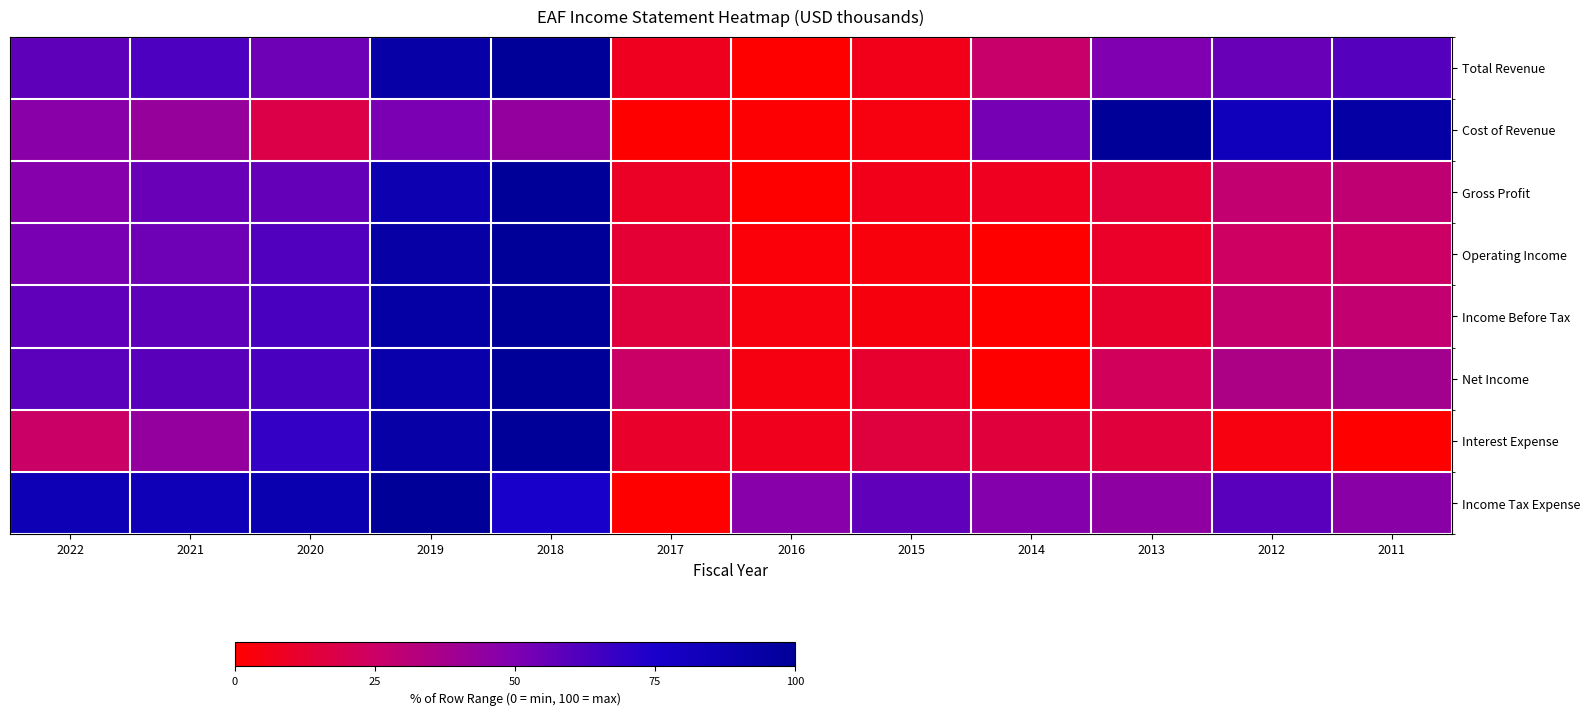

At 2021, list the series in order from largest to smallest.

Income Tax Expense, Total Revenue, Net Income, Income Before Tax, Gross Profit, Operating Income, Interest Expense, Cost of Revenue